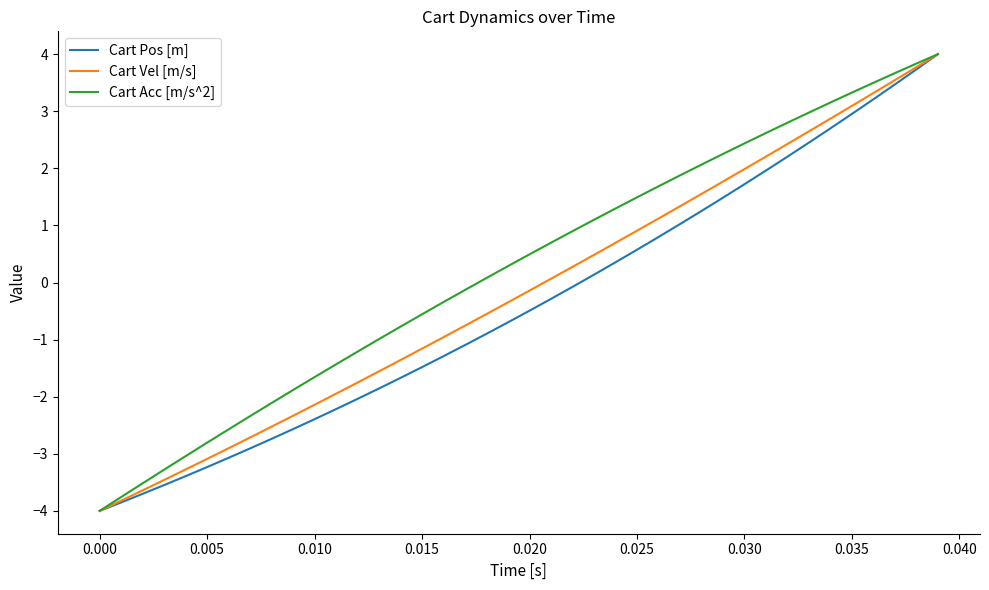

What is the greatest value displayed?

4.0